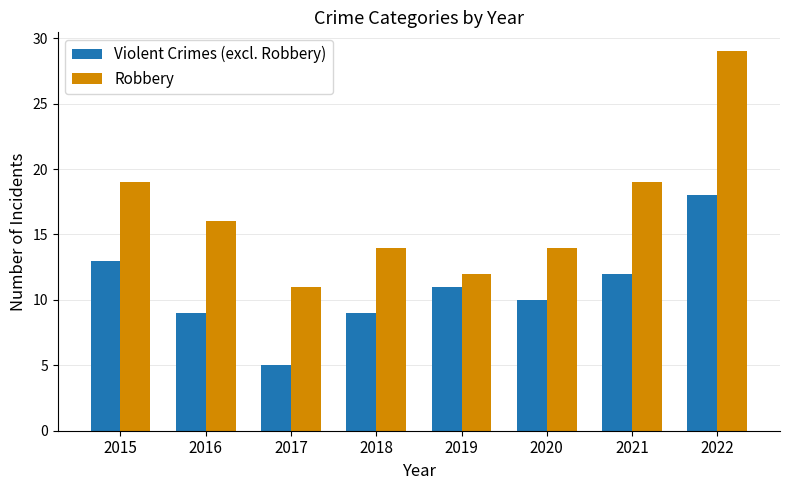

What is the sum of all Robbery values?

134